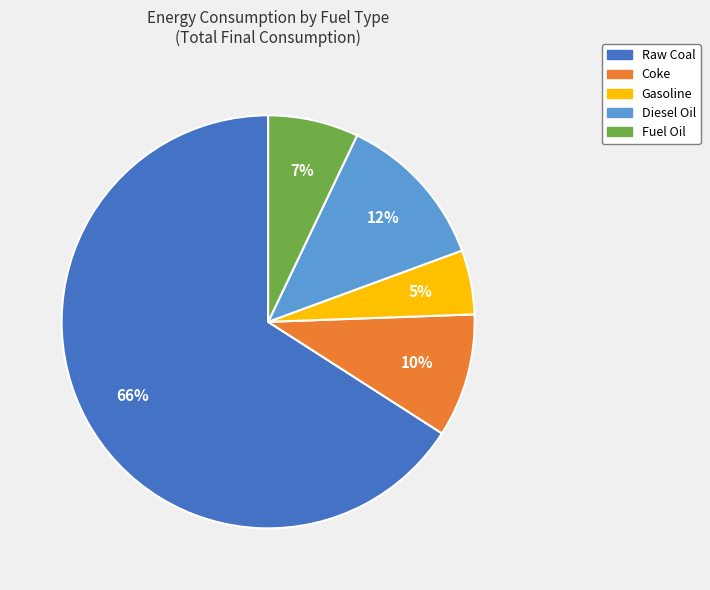

The Raw Coal slice represents 66% of the pie. True or false?

True